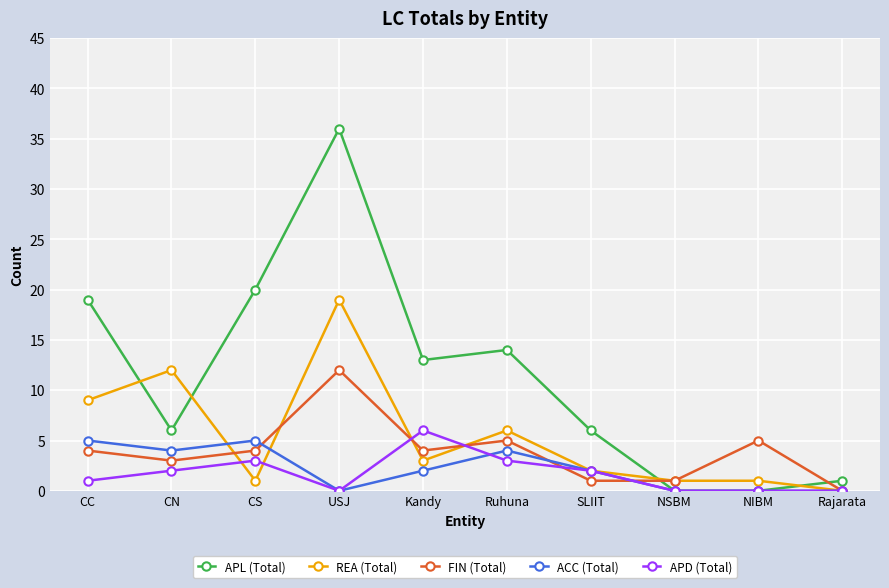

Which series has the largest total across all categories?

APL (Total)